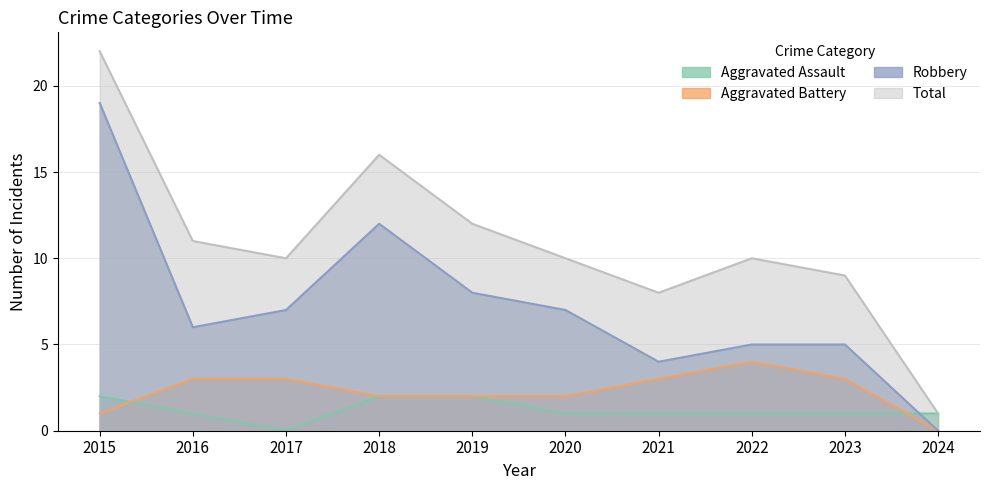

What is the difference between the maximum and minimum values in the Aggravated Assault series?

2